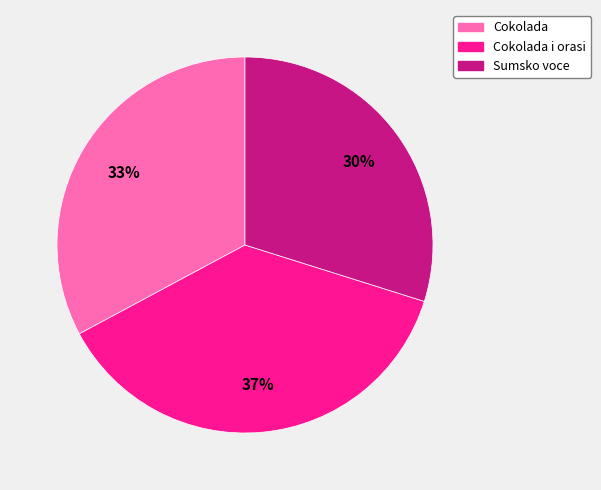

Which slice is the smallest?

Sumsko voce